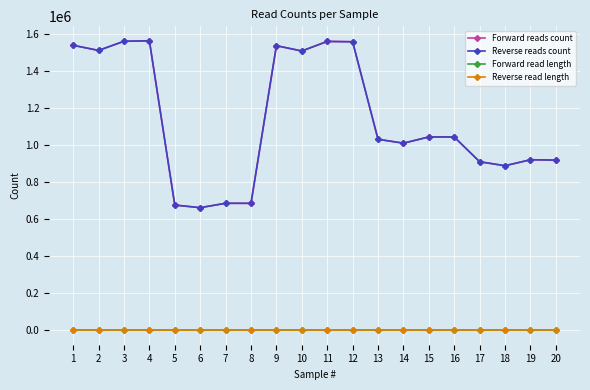

At which category is the sum across all series the highest?

4